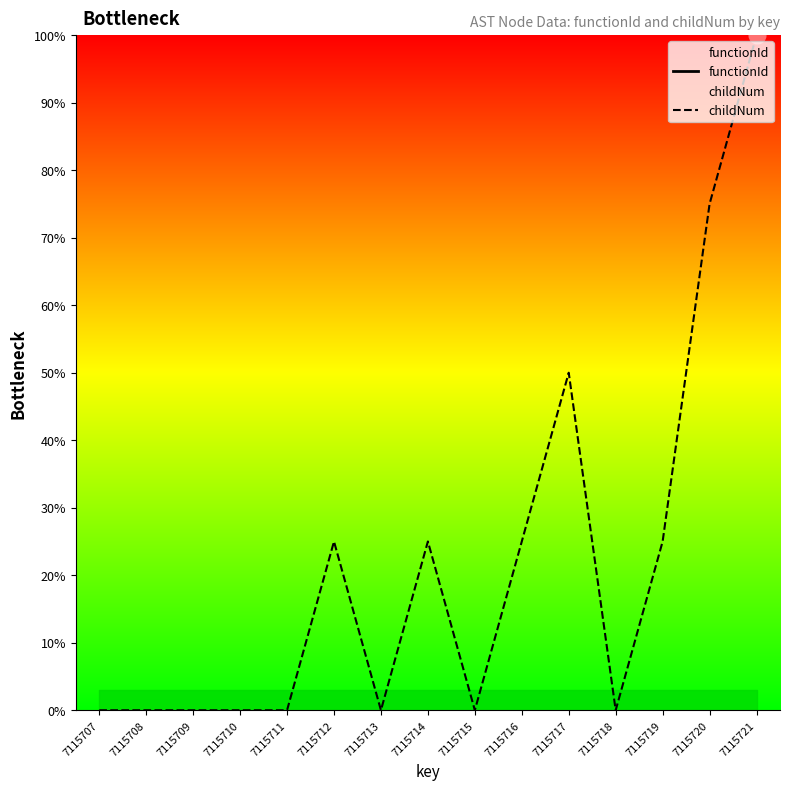

Is it true that functionId equals nan at 7115716?

False